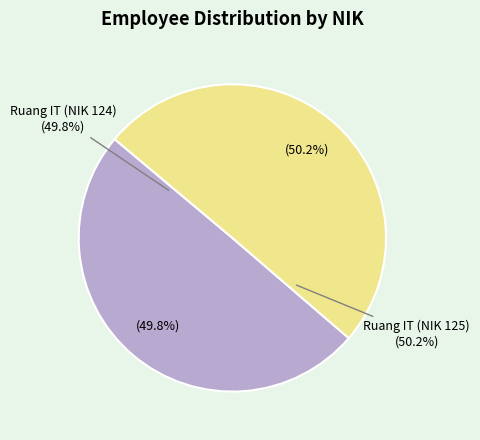

To the nearest percent, what portion does Ruang IT (NIK 124) represent?

50%